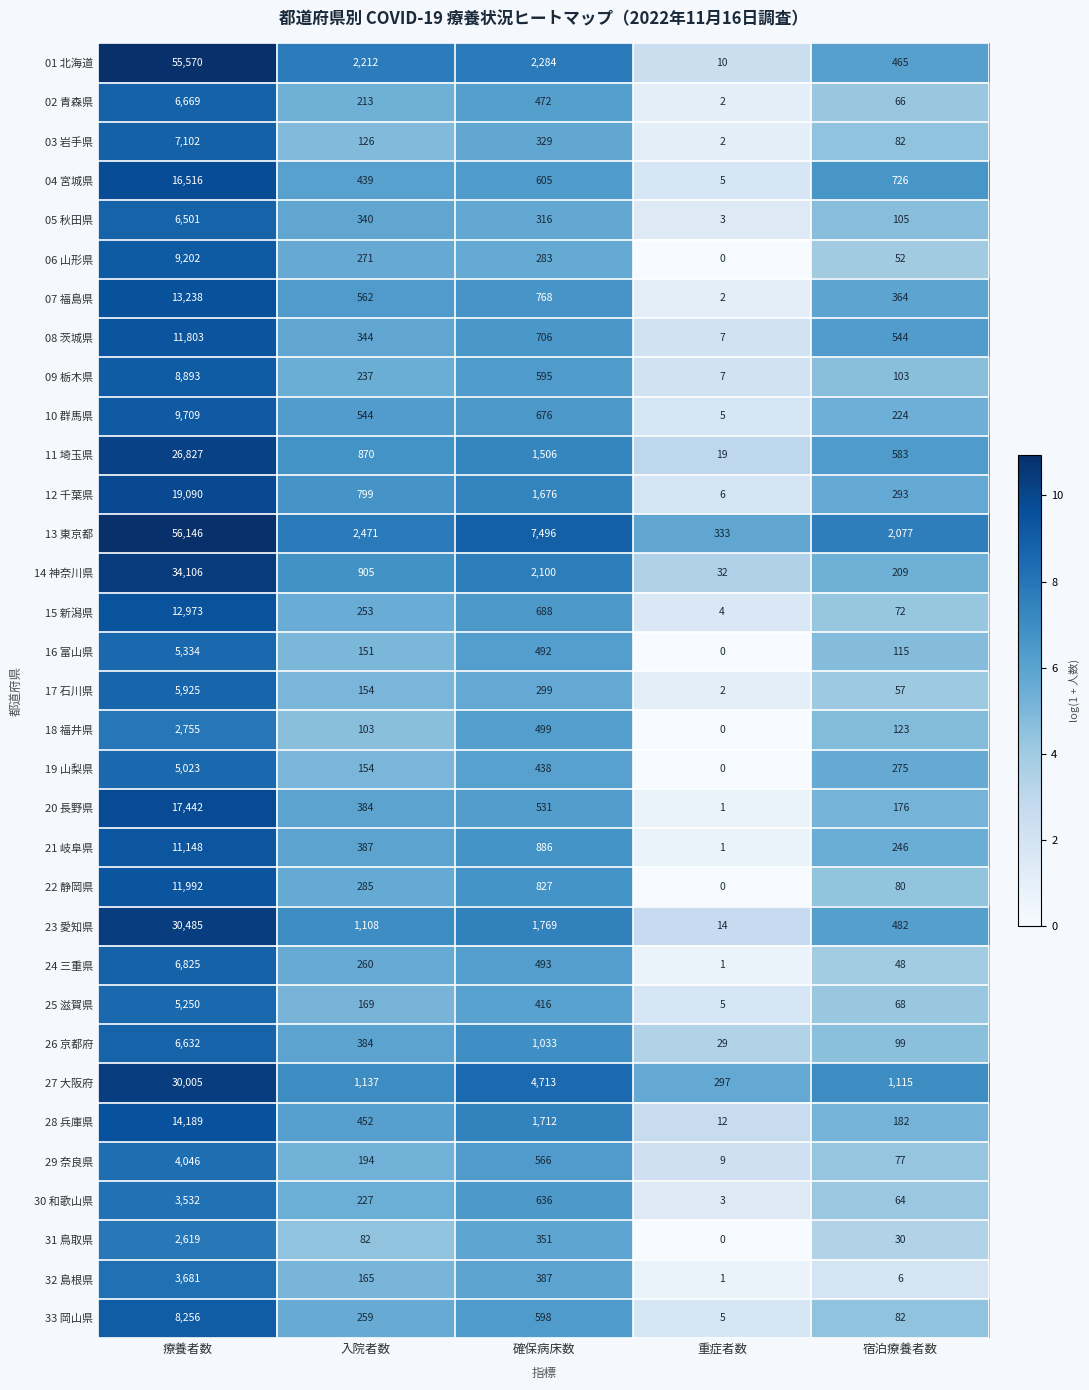

Count the number of data series in this chart.

33